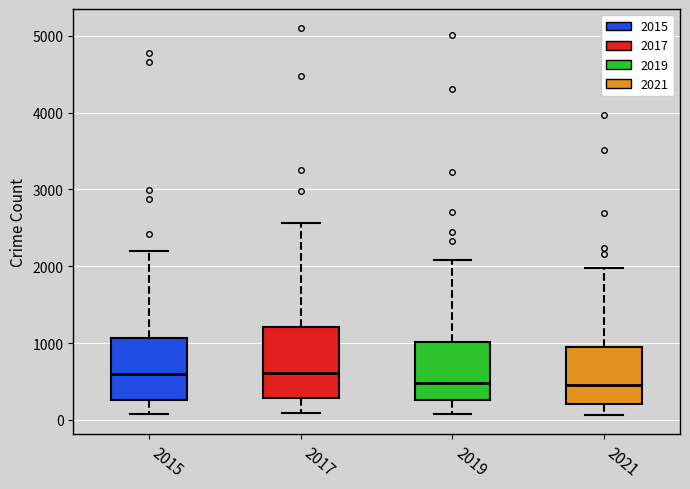

Comparing the boxes themselves (not the whiskers), which one is the tallest?

2017